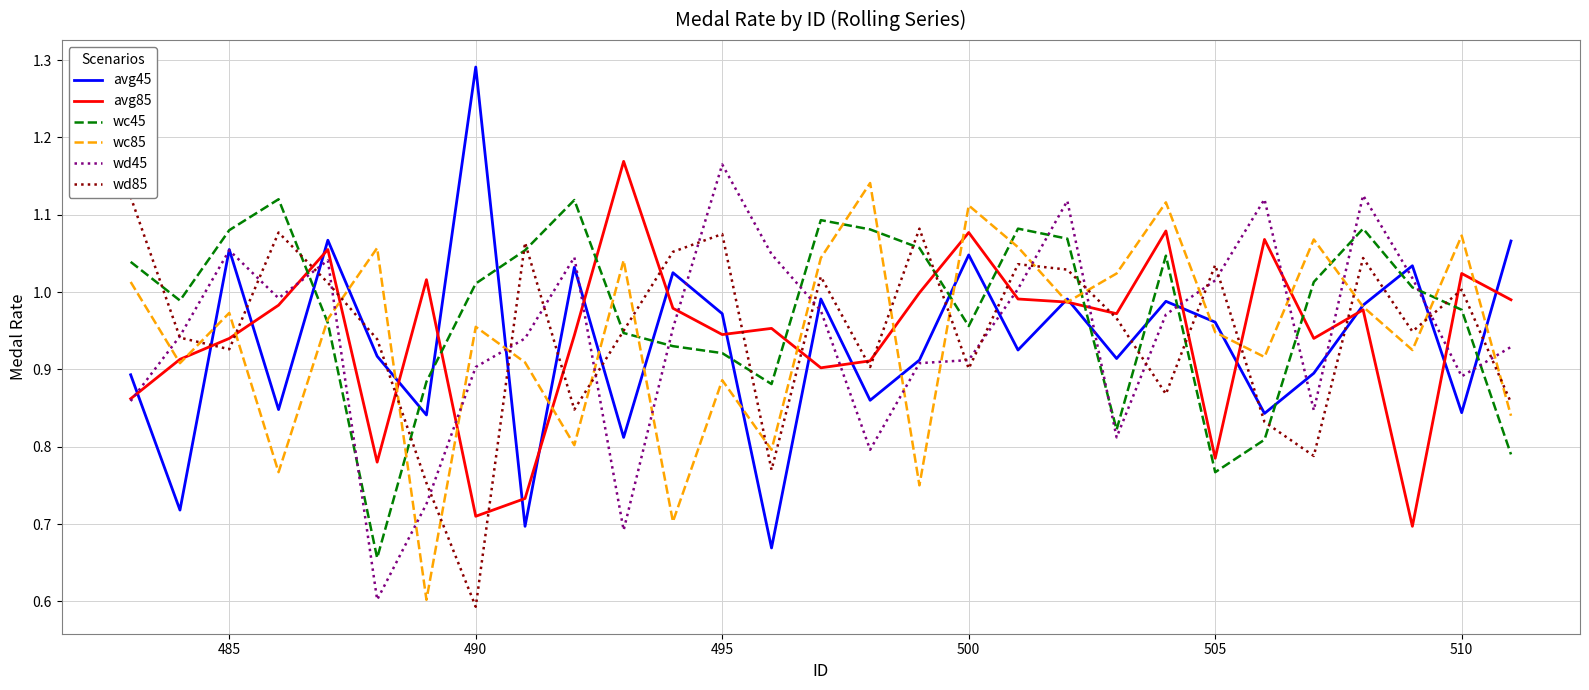

Is this an area chart (filled region under the line)?

No